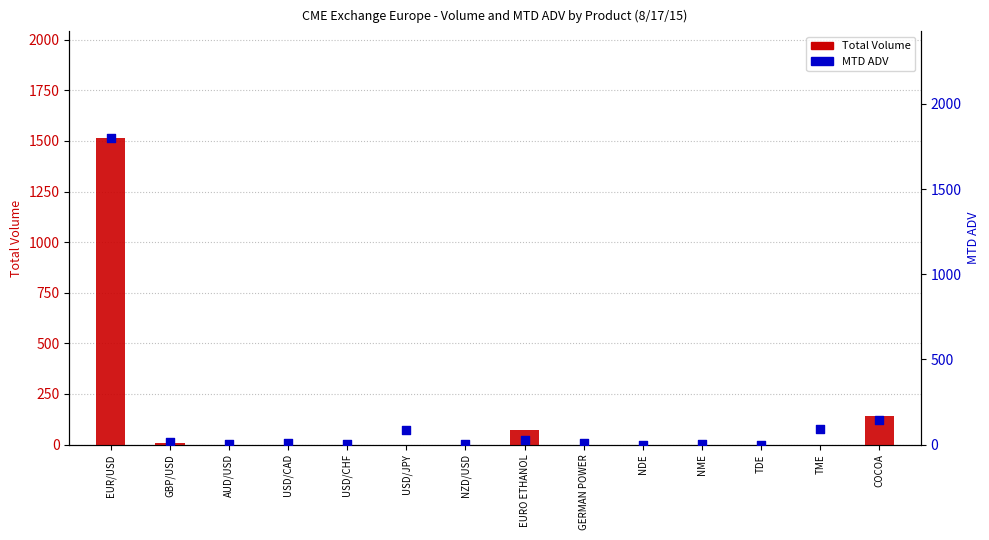

What are all the series names shown in the legend?

Total Volume, MTD ADV